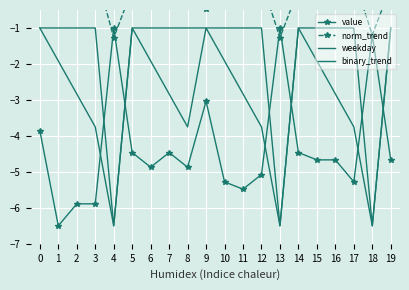

How many values in norm_trend are above zero?

15